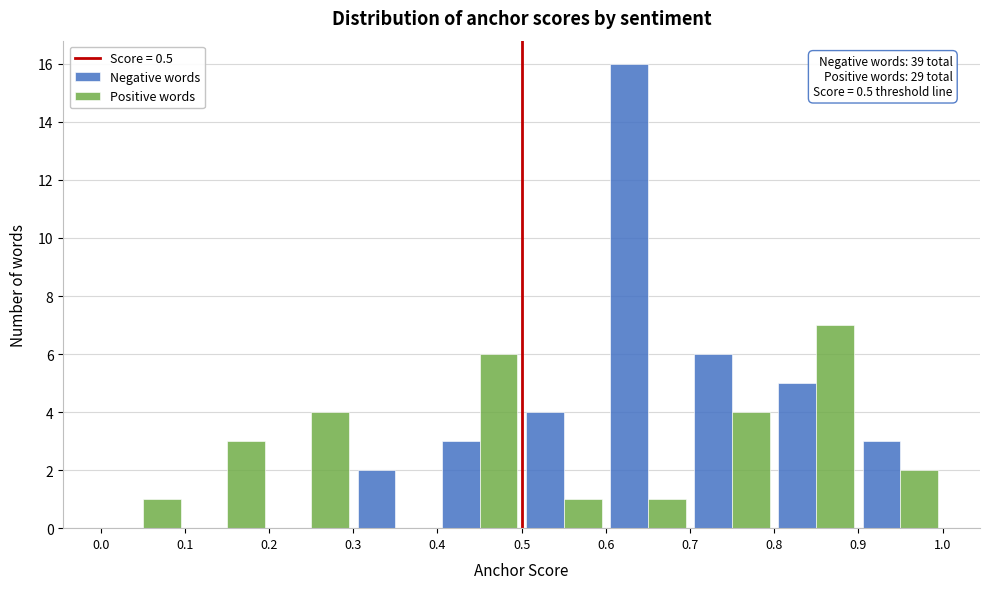

In the Negative words series, which range on the x-axis has the tallest bar?

0.6 to 0.7